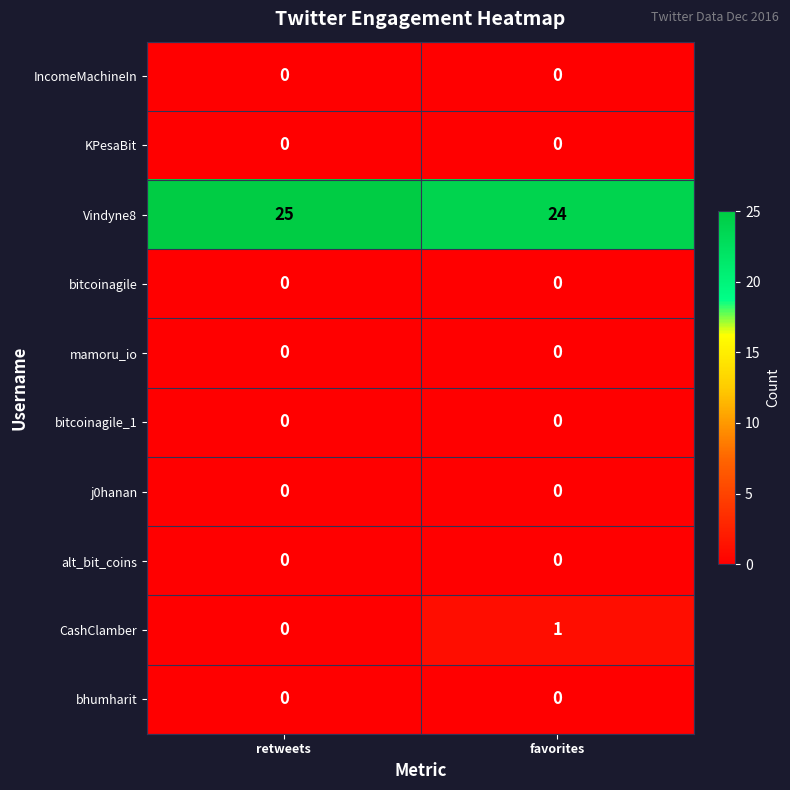

Reading left to right, transcribe all the data shown in this chart.

IncomeMachineIn: retweets=0	favorites=0
KPesaBit: retweets=0	favorites=0
Vindyne8: retweets=25	favorites=24
bitcoinagile: retweets=0	favorites=0
mamoru_io: retweets=0	favorites=0
bitcoinagile_1: retweets=0	favorites=0
j0hanan: retweets=0	favorites=0
alt_bit_coins: retweets=0	favorites=0
CashClamber: retweets=0	favorites=1
bhumharit: retweets=0	favorites=0